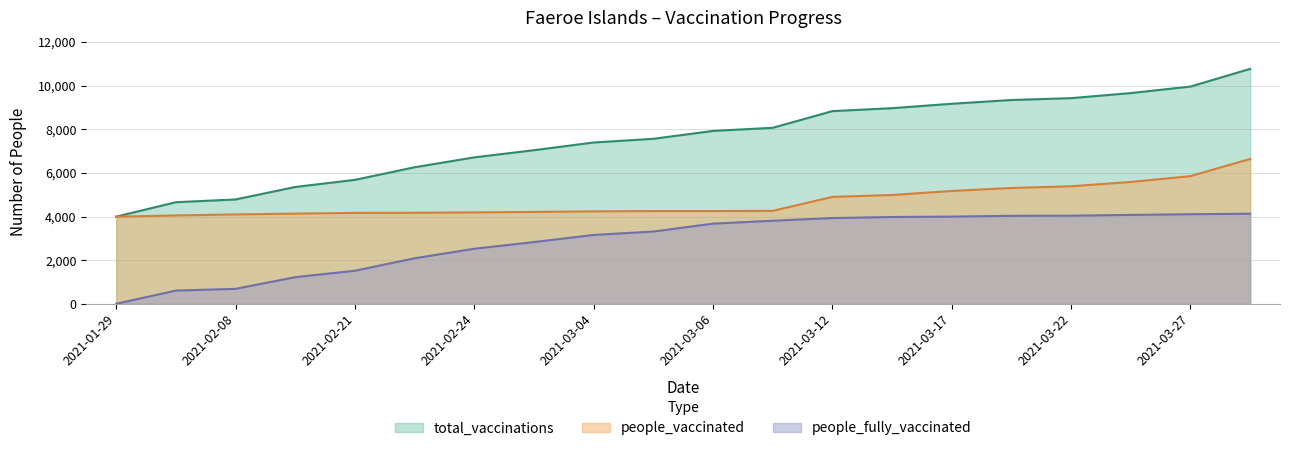

What position from the left is 2021-02-10?

4